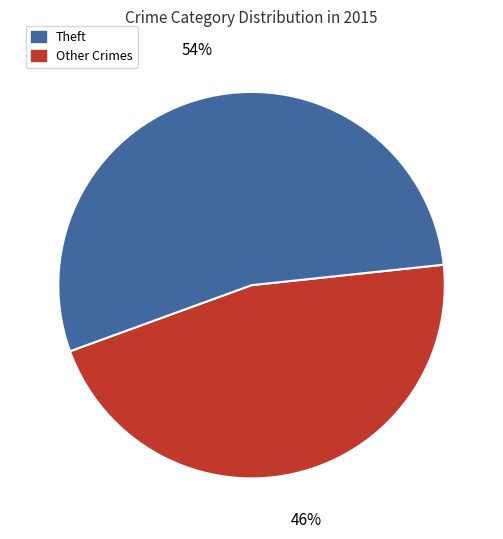

To the nearest percent, what is the difference between the largest and smallest slice percentages?

8%